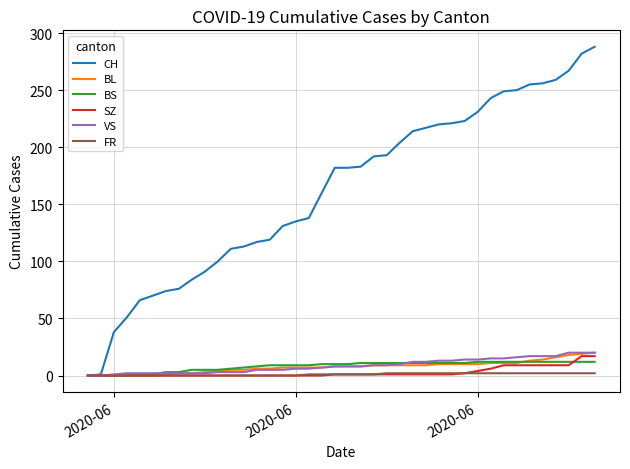

Which series has the largest range (max minus min)?

CH